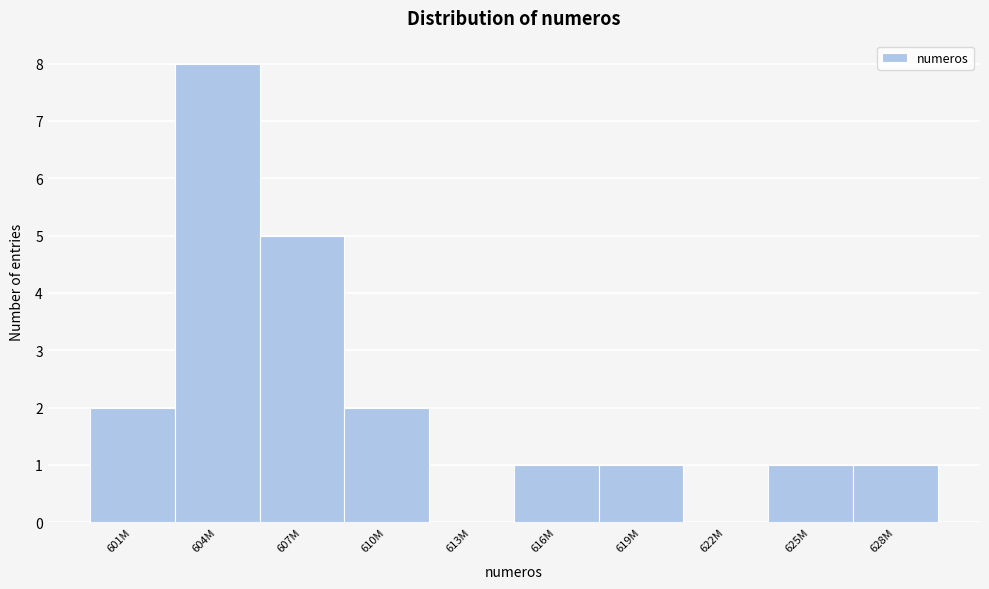

Reading left to right, transcribe all the data shown in this chart.

601M=2	604M=8	607M=5	610M=2	613M=0	616M=1	619M=1	622M=0	625M=1	628M=1